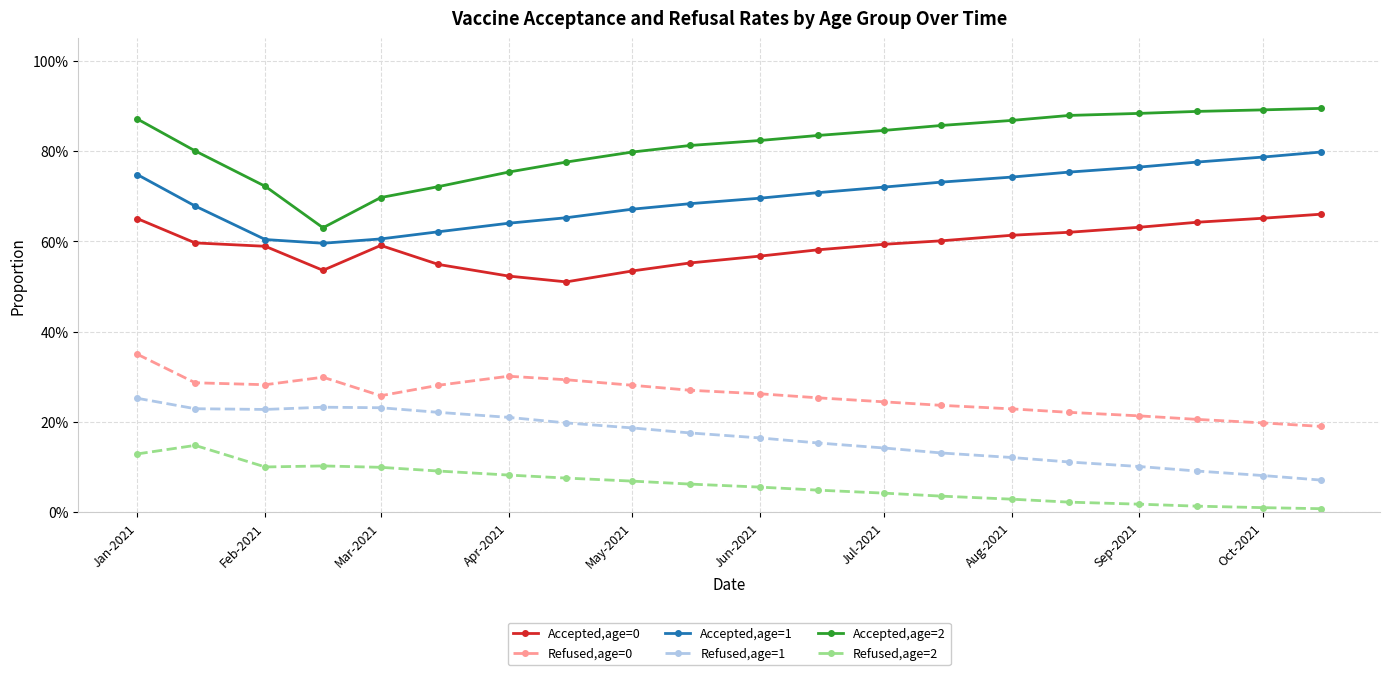

List the series in order of their peak value, highest first.

Accepted,age=2, Accepted,age=1, Accepted,age=0, Refused,age=0, Refused,age=1, Refused,age=2